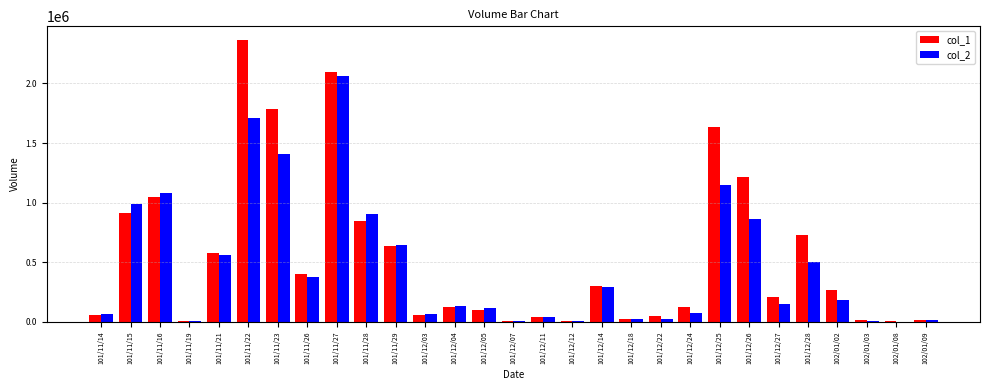

The value of col_2 at 101/11/26 is 206961. True or false?

False